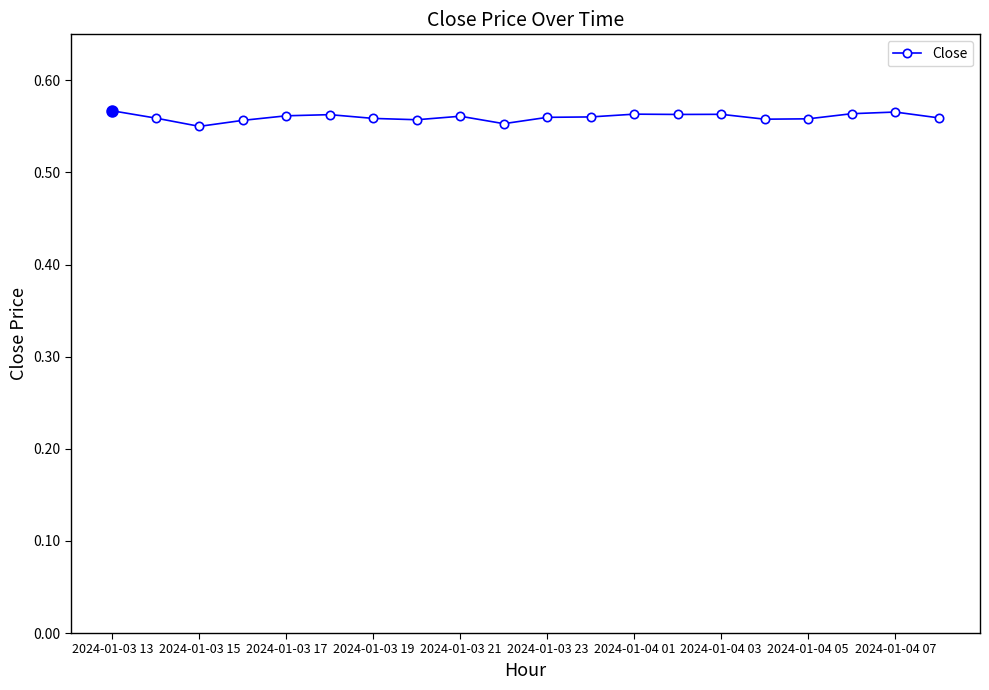

How many values are between 0 and 1?

20